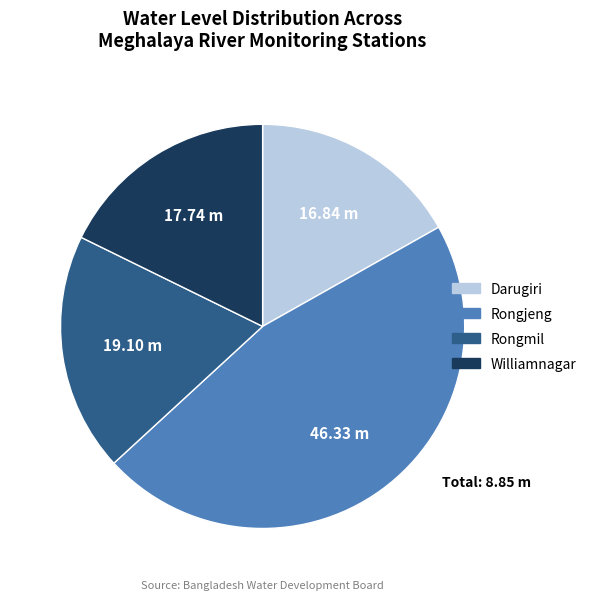

Rank the categories by value from highest to lowest.

Rongjeng, Rongmil, Williamnagar, Darugiri